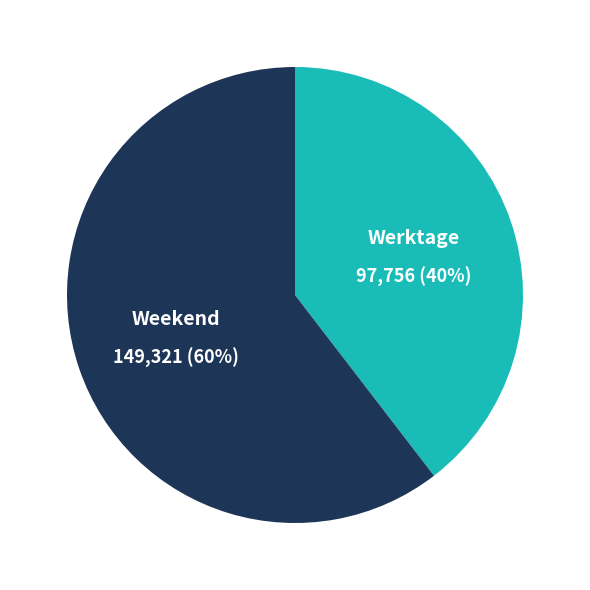

Does any single category account for the majority?

Yes